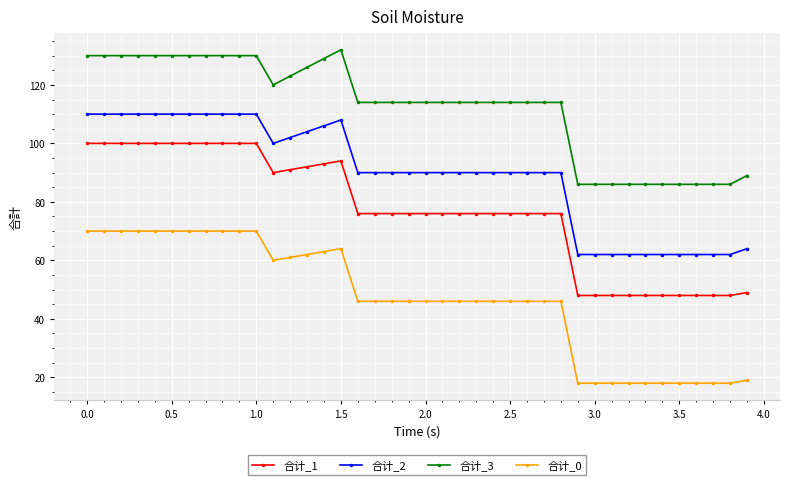

True or false: 合计_2 has more than 0 interior local peaks.

True